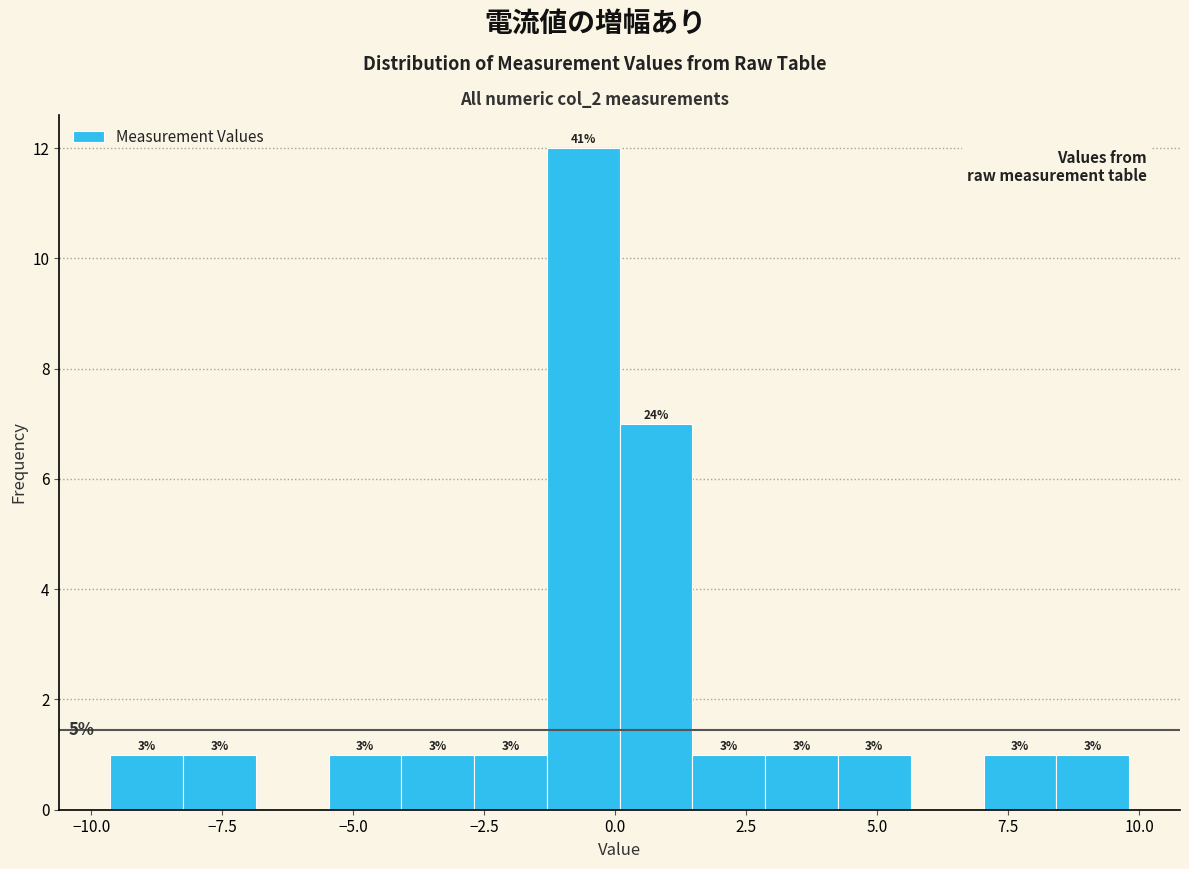

Read against the x-axis, roughly where is the centre of the tallest bar?

-0.5